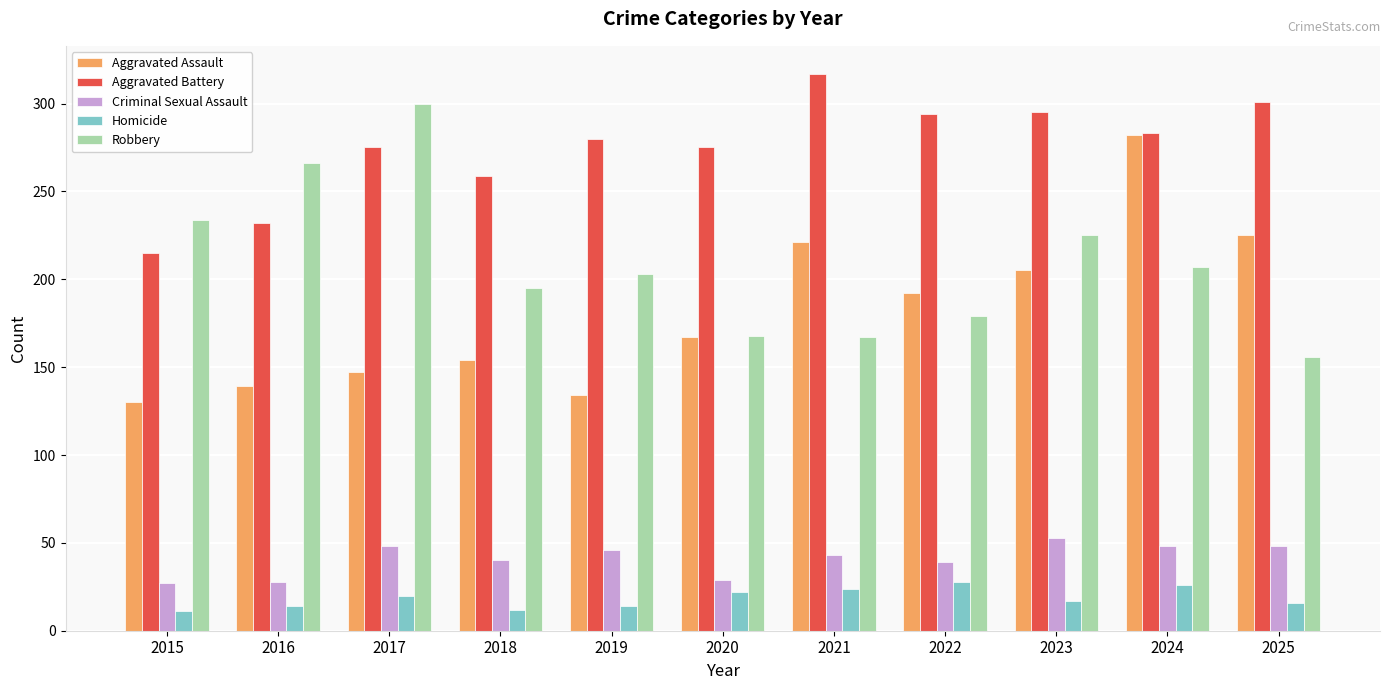

Does the chart contain stacked bars?

No